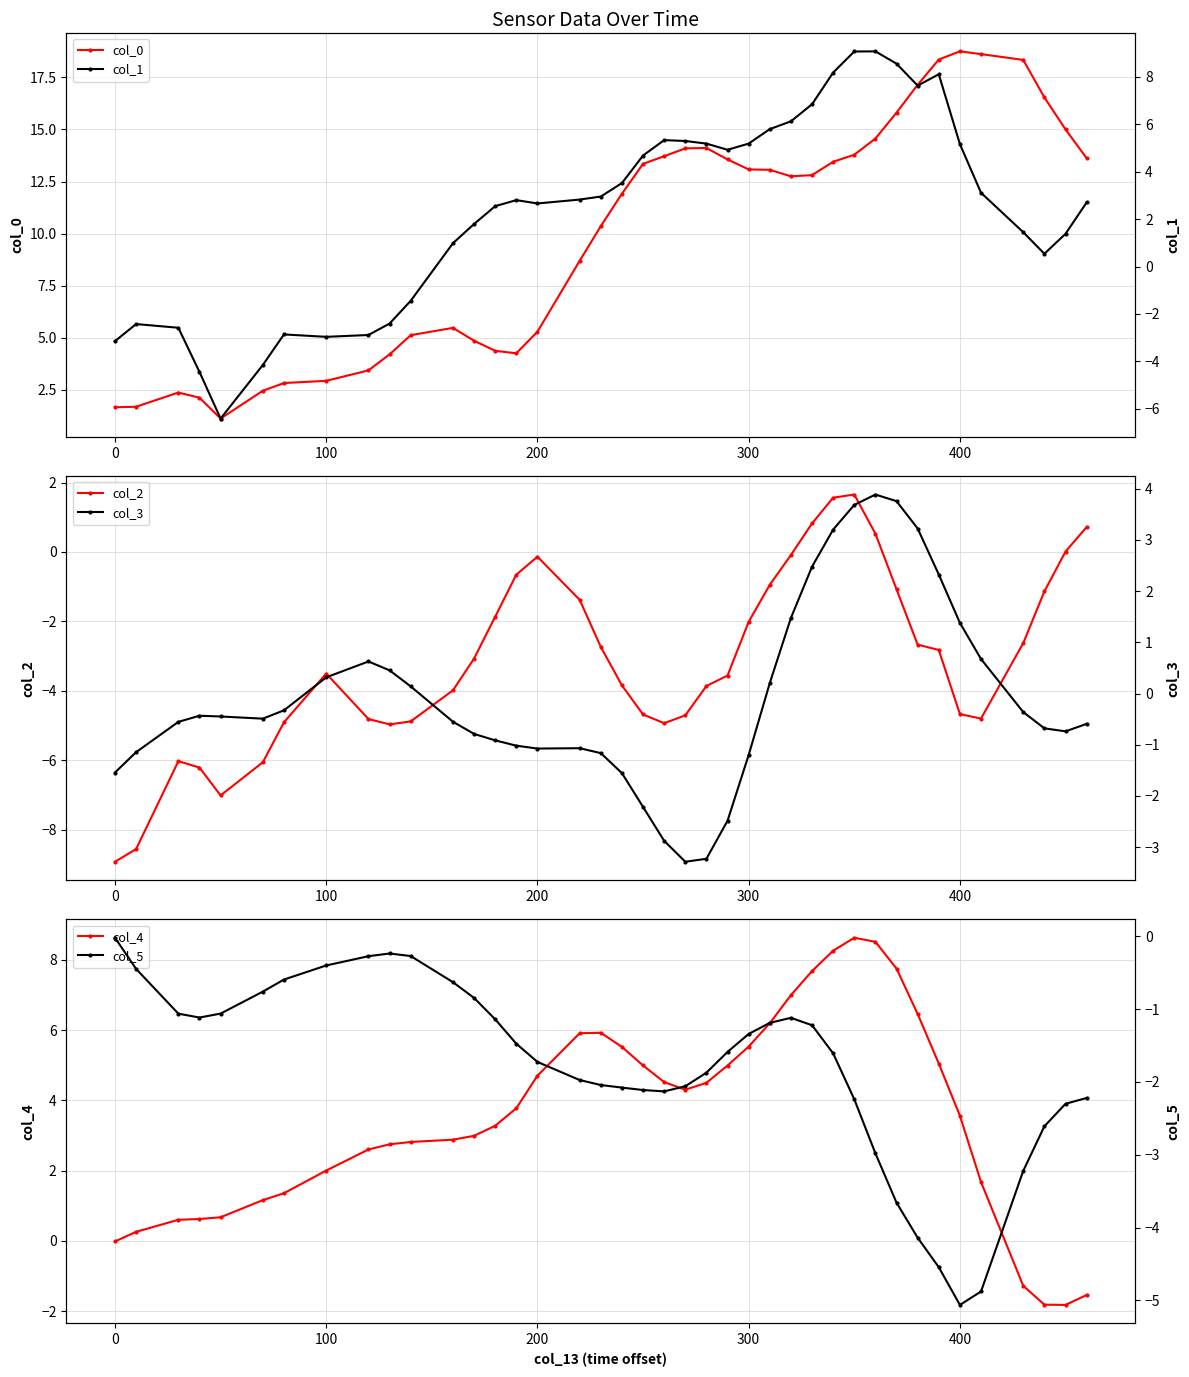

How many distinct data groups are displayed?

6